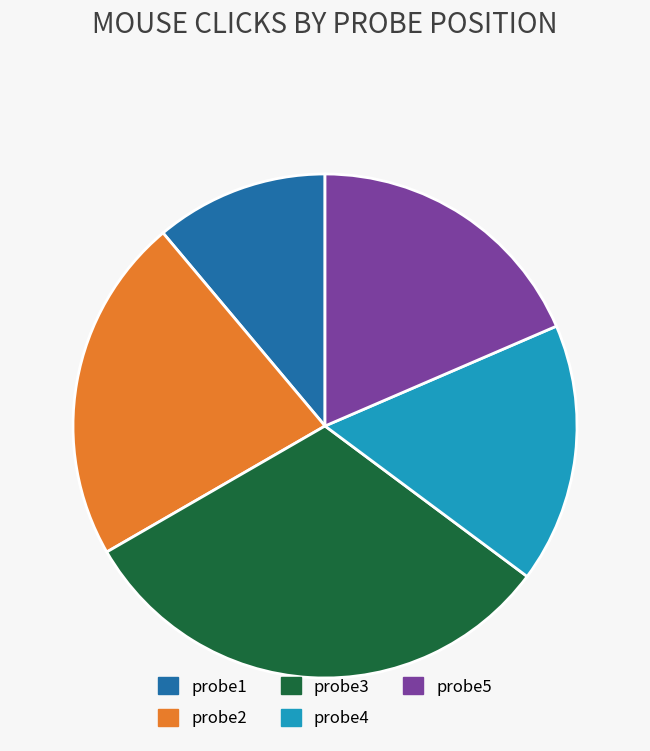

What is the ratio of the value at probe1 to the value at probe2?

0.5